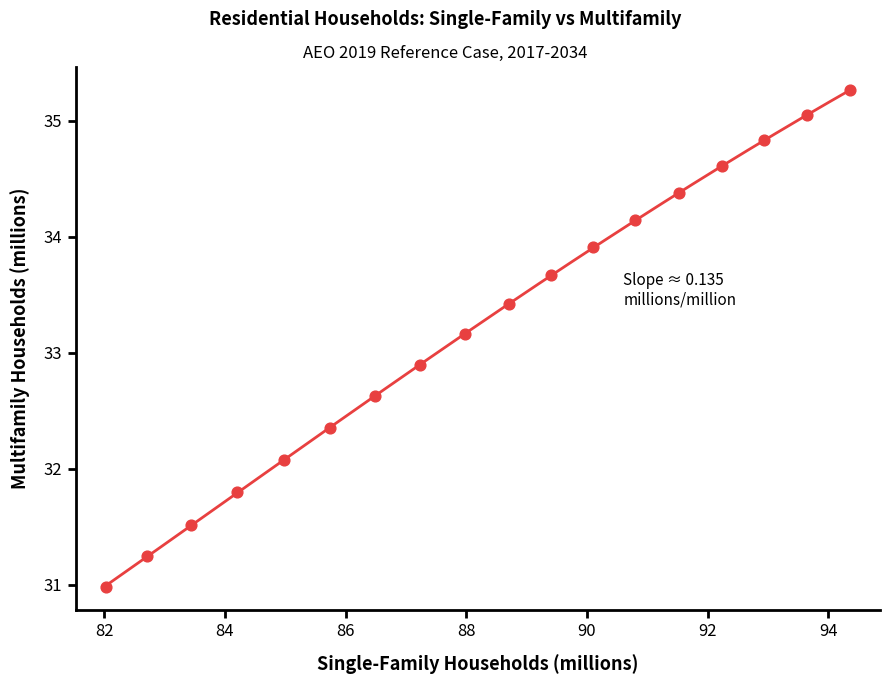

What Y value in the scatter plot is closest to 33?

32.9